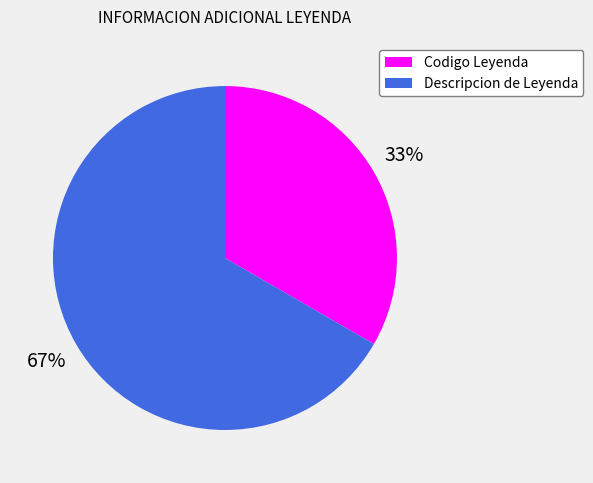

Which has a higher value, Descripcion de Leyenda or Codigo Leyenda?

Descripcion de Leyenda